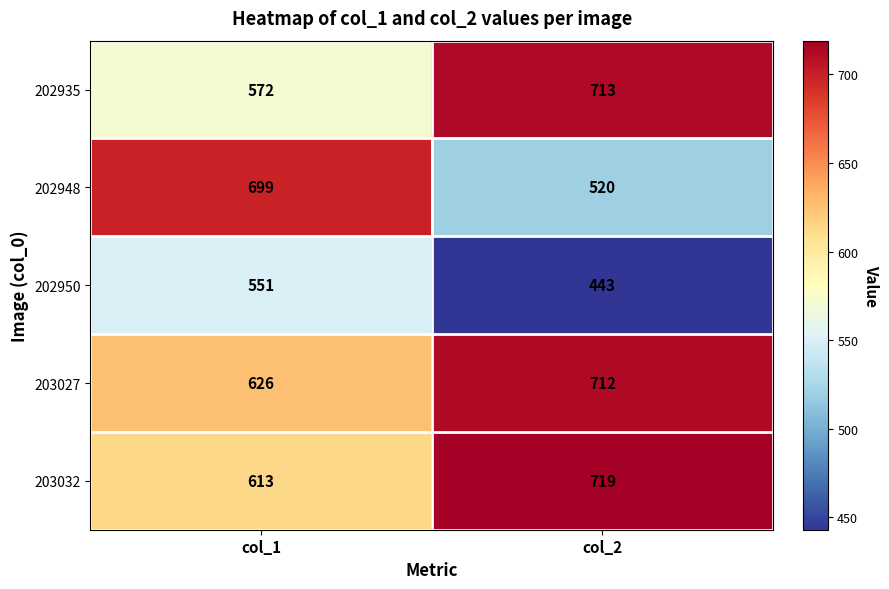

Rank the series by their maximum value, from lowest to highest.

202950, 202948, 203027, 202935, 203032